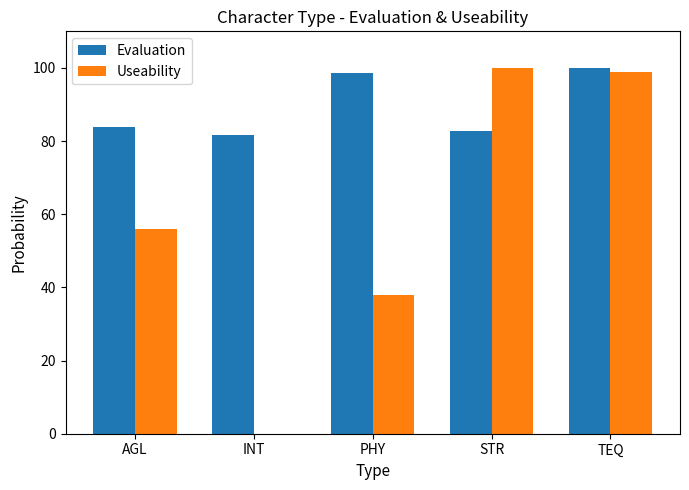

Reading left to right, transcribe all the data shown in this chart.

Evaluation: 83.9	81.7	98.6	82.6	100.0
Useability: 55.9	0.0	37.8	100.0	99.0